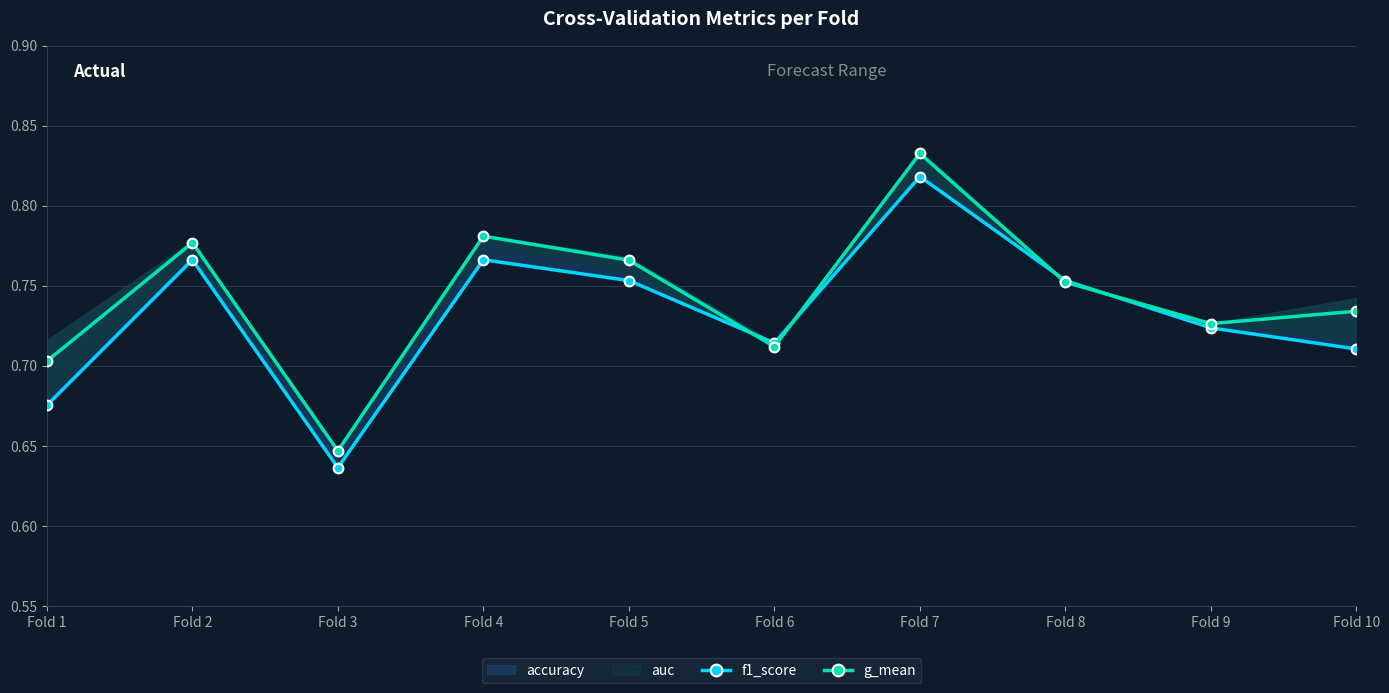

At which category does the chart reach its peak across all series?

Fold 7